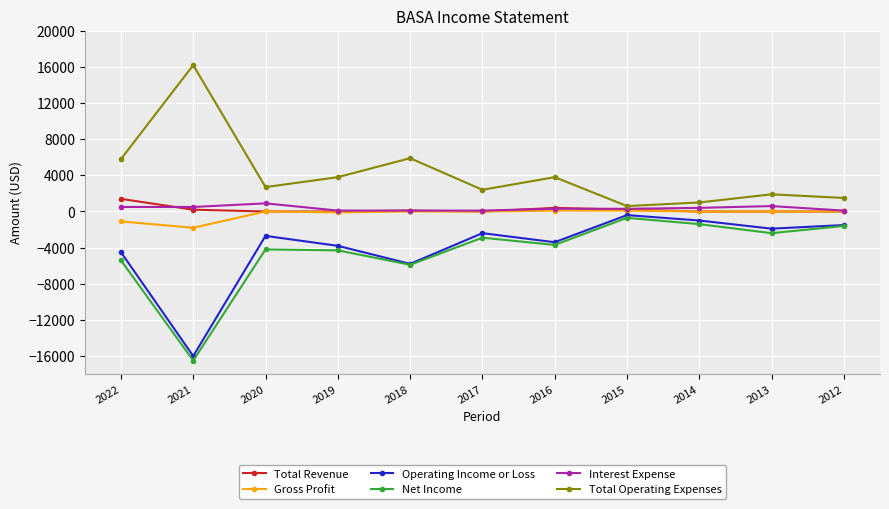

True or false: Total Operating Expenses and Operating Income or Loss intersect in this chart.

False